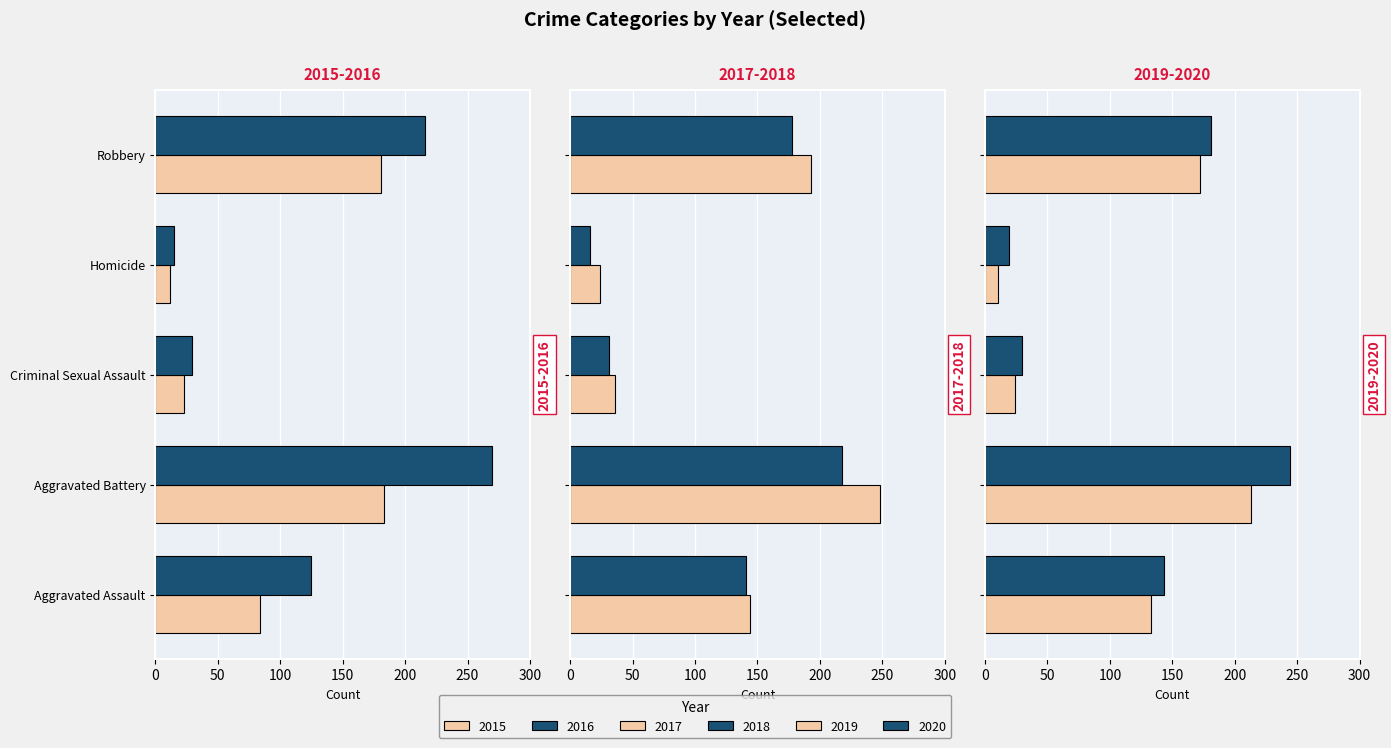

List the series in order of their peak value, lowest first.

2015, 2019, 2018, 2020, 2017, 2016